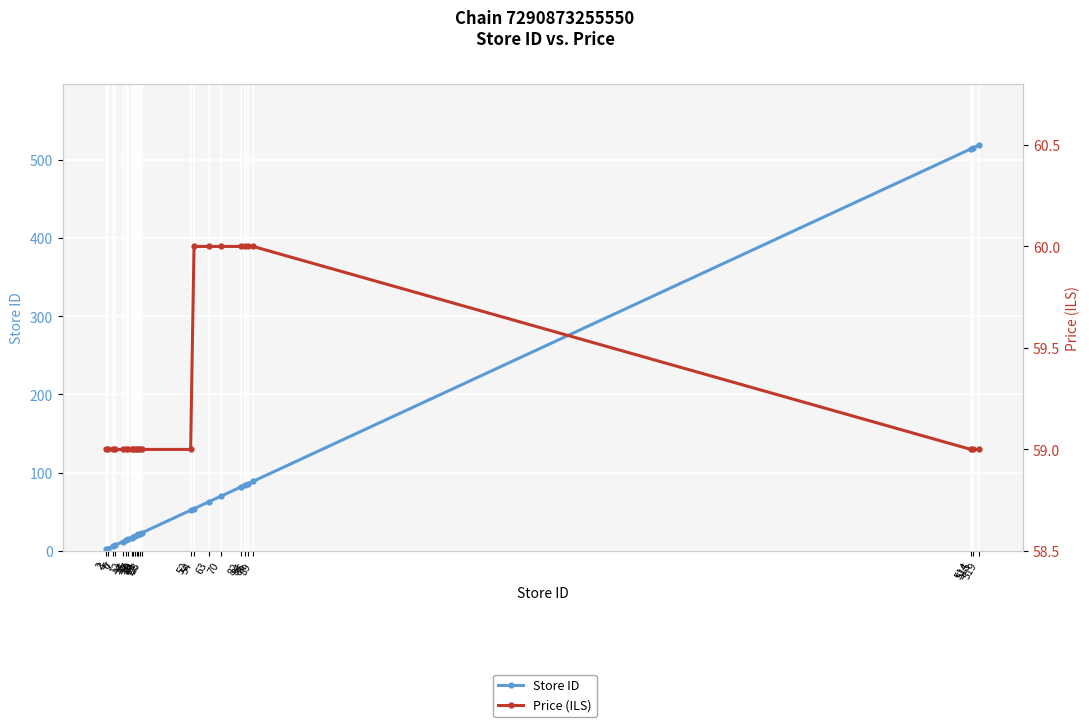

What is the sum of all Price (ILS) values?

1482